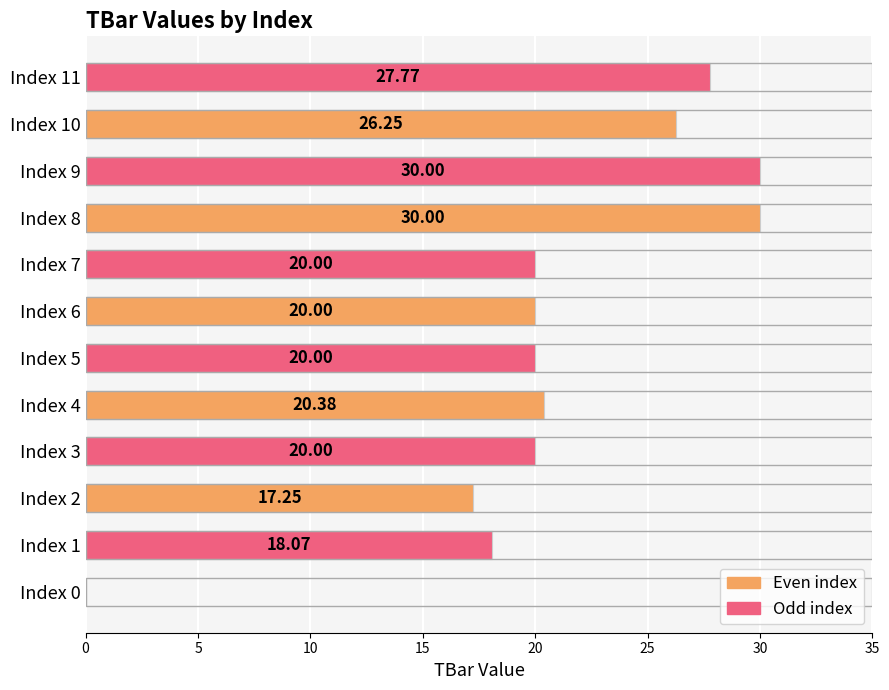

Which series has the largest range (max minus min)?

Even index